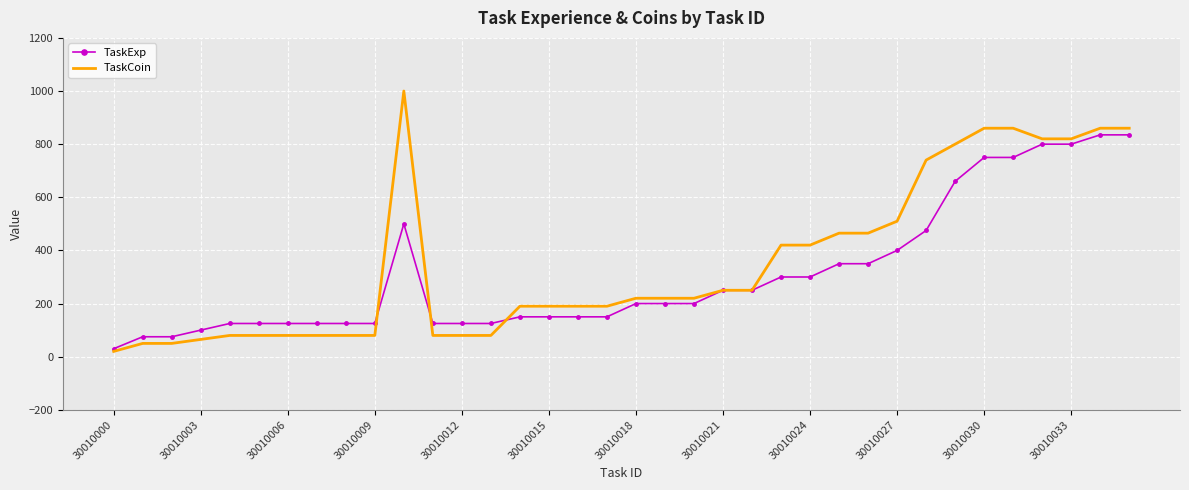

Which series has the largest range (max minus min)?

TaskCoin